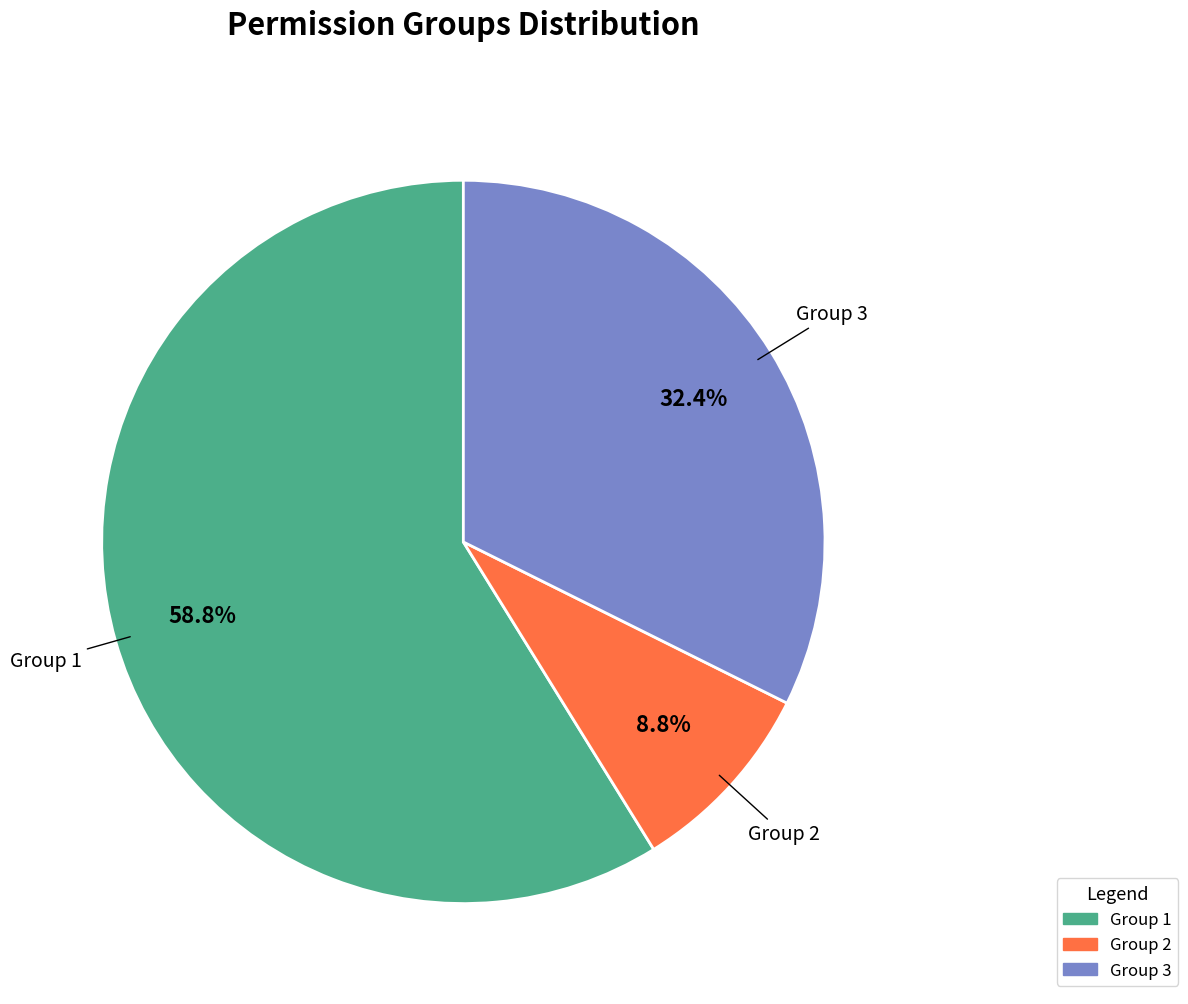

Rank the categories by value from highest to lowest.

Group 1, Group 3, Group 2